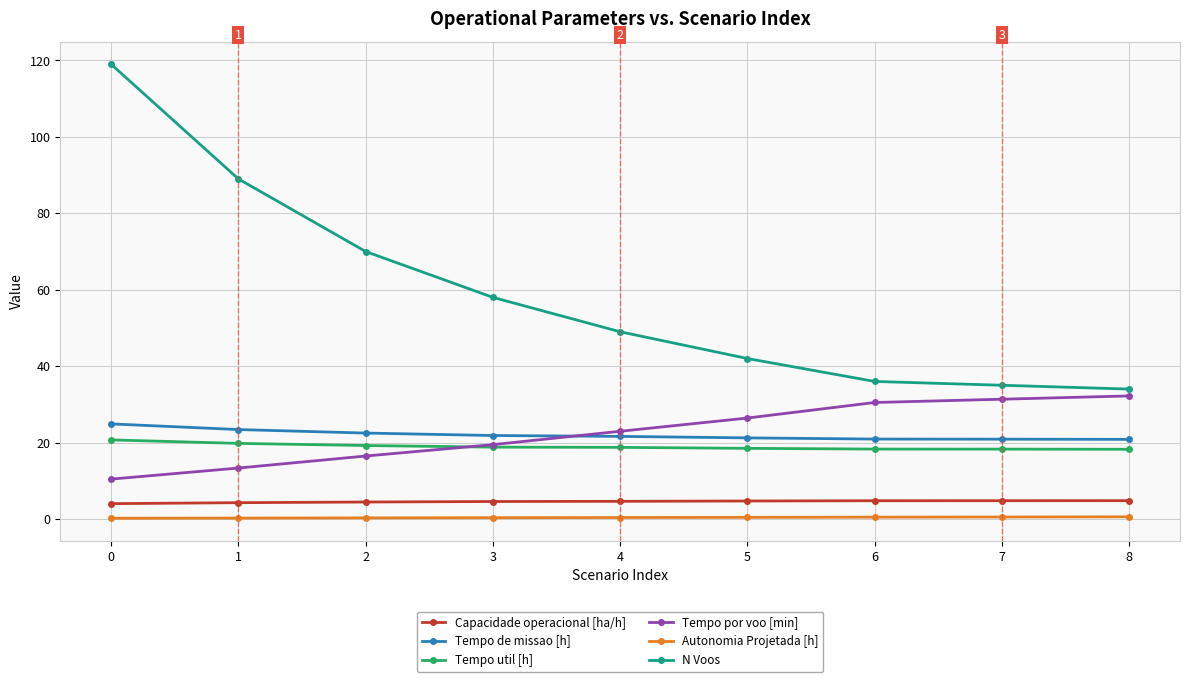

How many distinct data groups are displayed?

6